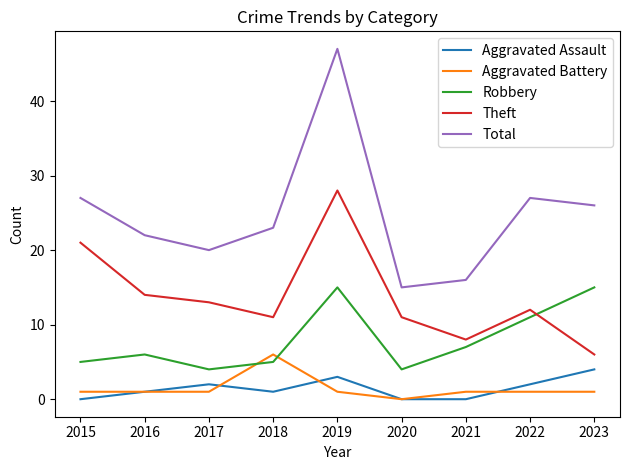

What is the average value of the Theft series?

14